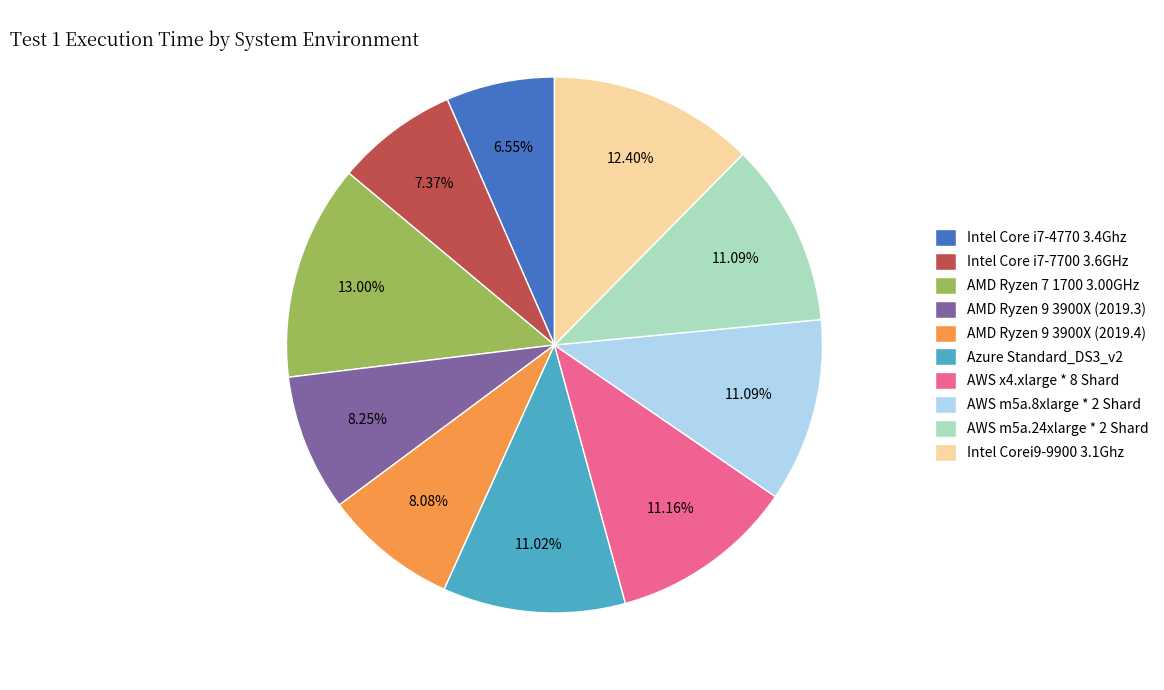

Which slice is the smallest?

Intel Core i7-4770 3.4Ghz